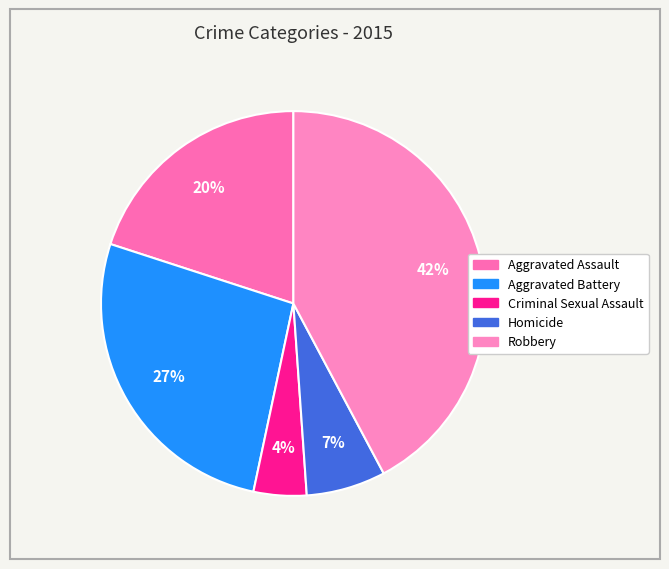

Which has a higher value, Aggravated Battery or Homicide?

Aggravated Battery